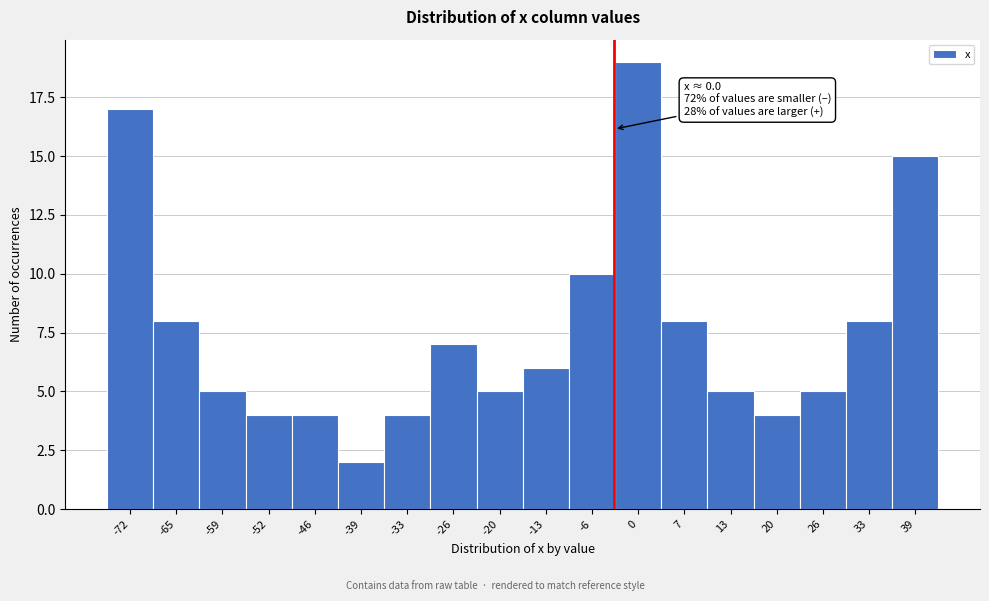

Reading left to right, list all the values displayed in this chart.

-72=17	-65=8	-59=5	-52=4	-46=4	-39=2	-33=4	-26=7	-20=5	-13=6	-6=10	0=19	7=8	13=5	20=4	26=5	33=8	39=15